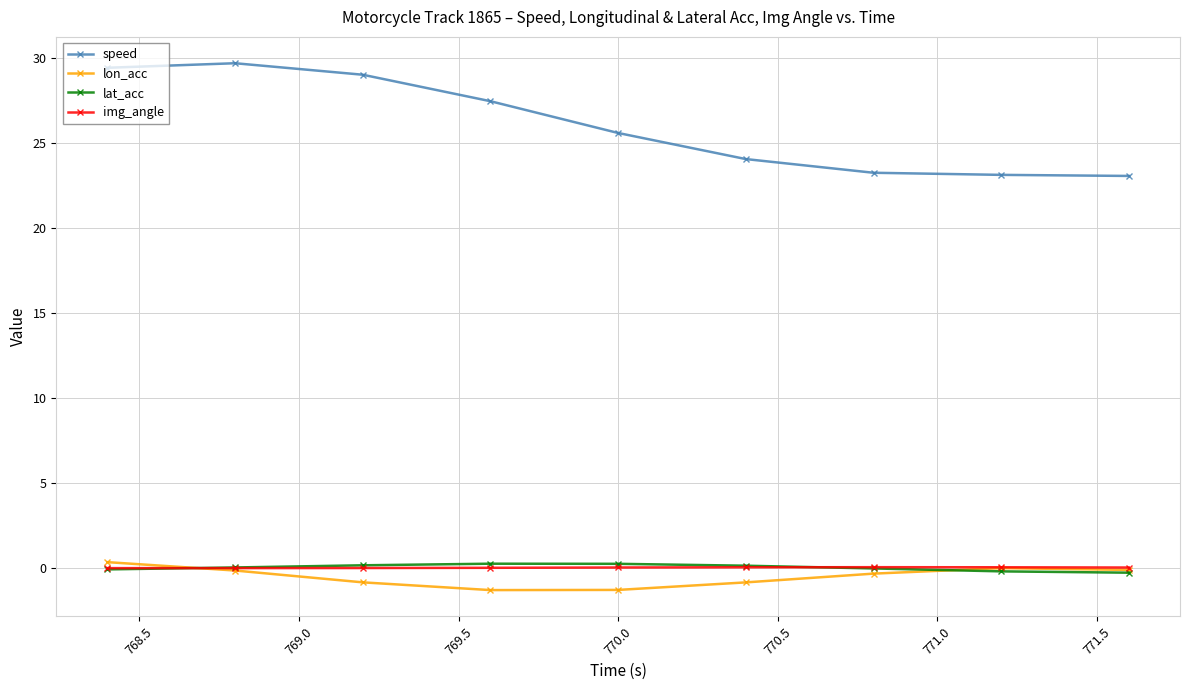

Which series has the largest range (max minus min)?

speed